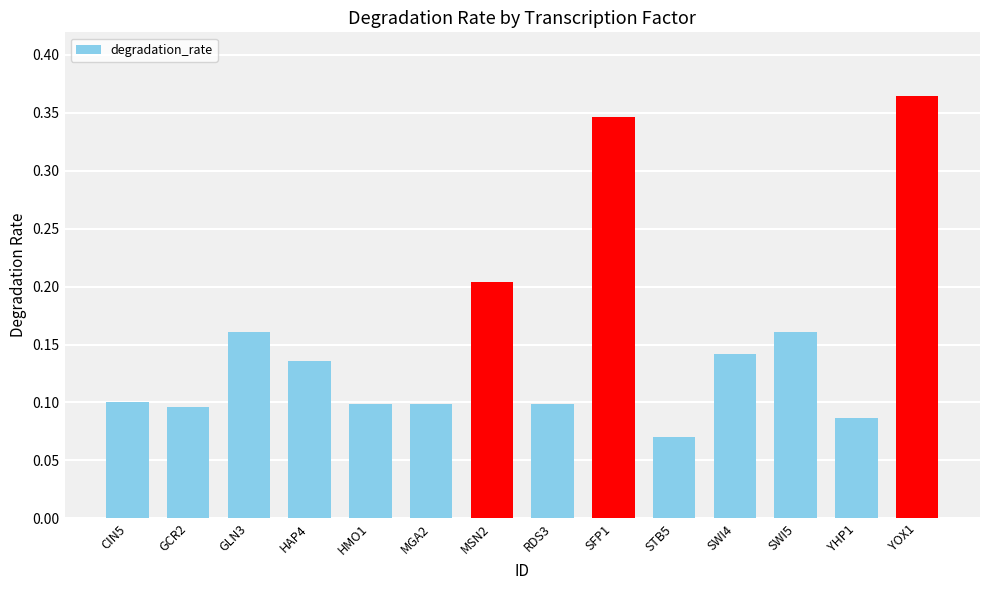

True or false: the data shows 0.0 at STB5.

False